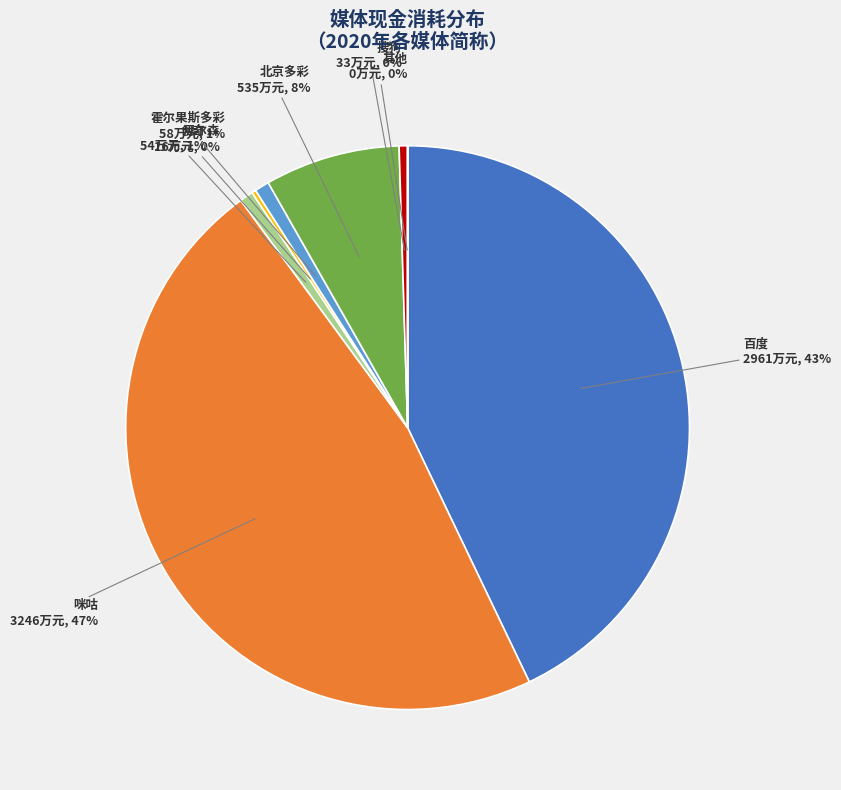

To the nearest percent, what is the difference between the 北京多彩 and 百度 slice percentages?

35%